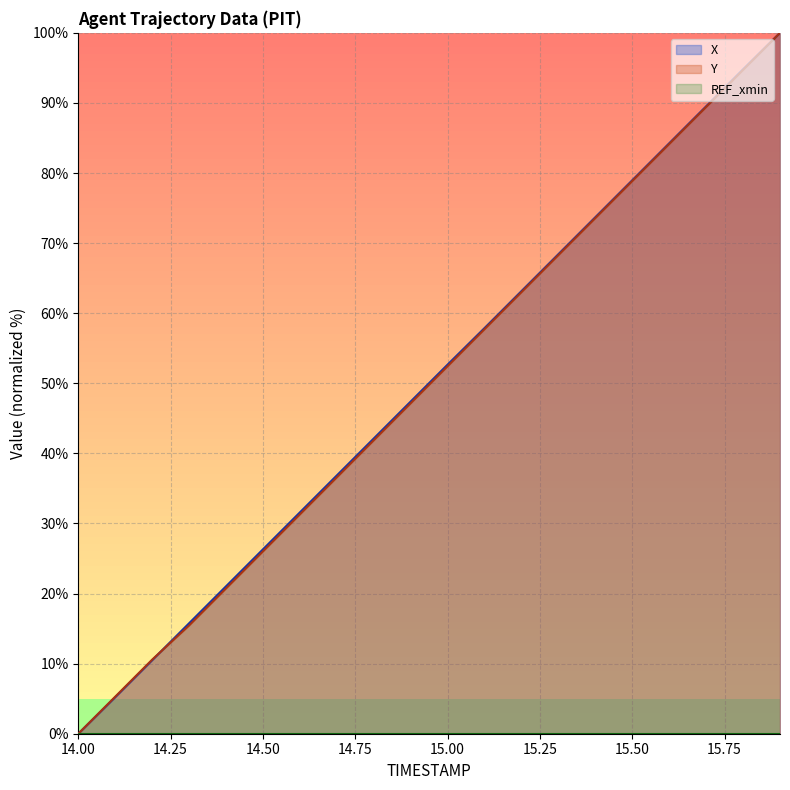

Which series has the widest spread of values?

X